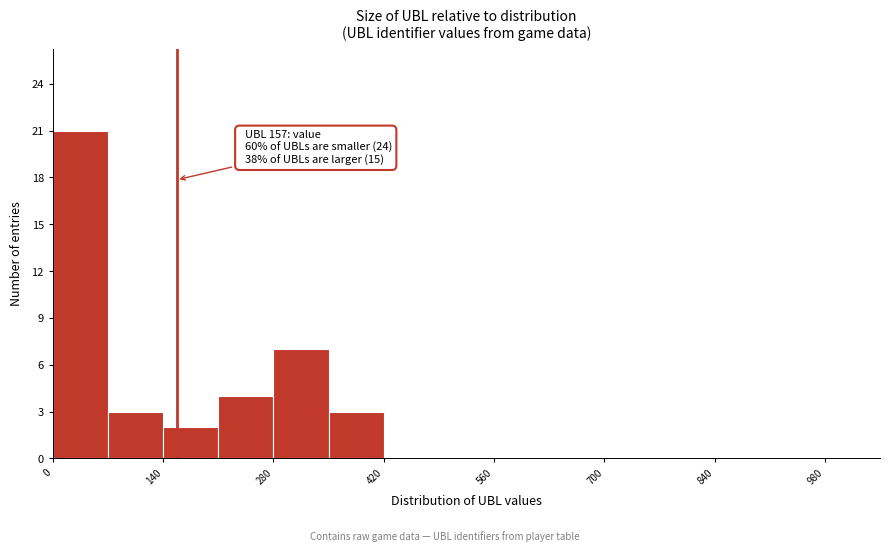

Around what value on the x-axis is the tallest bar? Give the approximate position of its centre, as read against the axis.

40